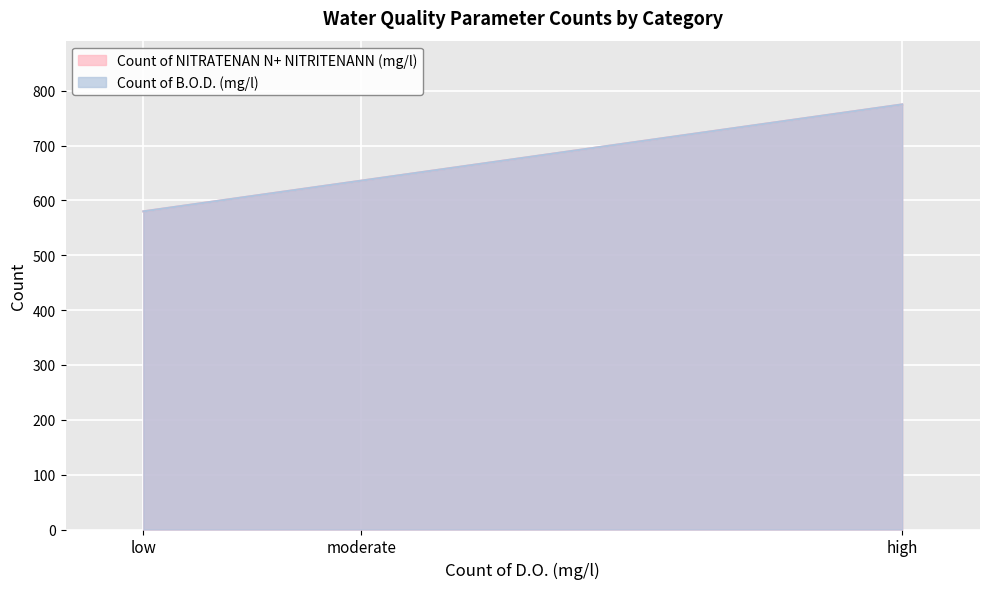

Where does the Count of B.O.D. (mg/l) series first go above 636?

high